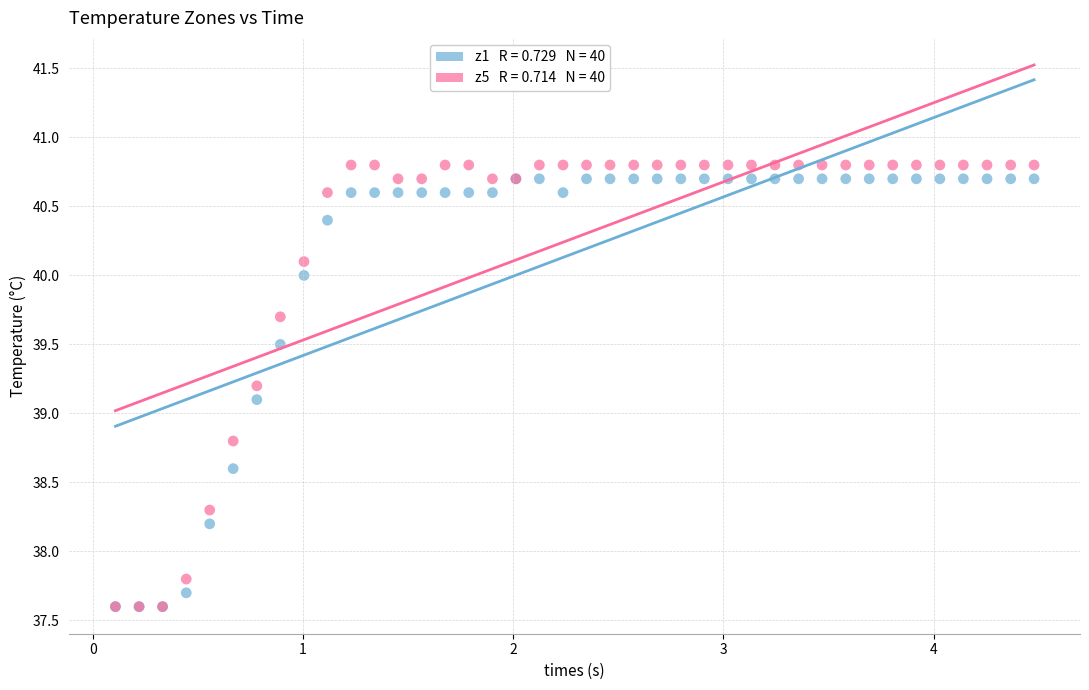

Across all series, what Y value is closest to 39?

39.1